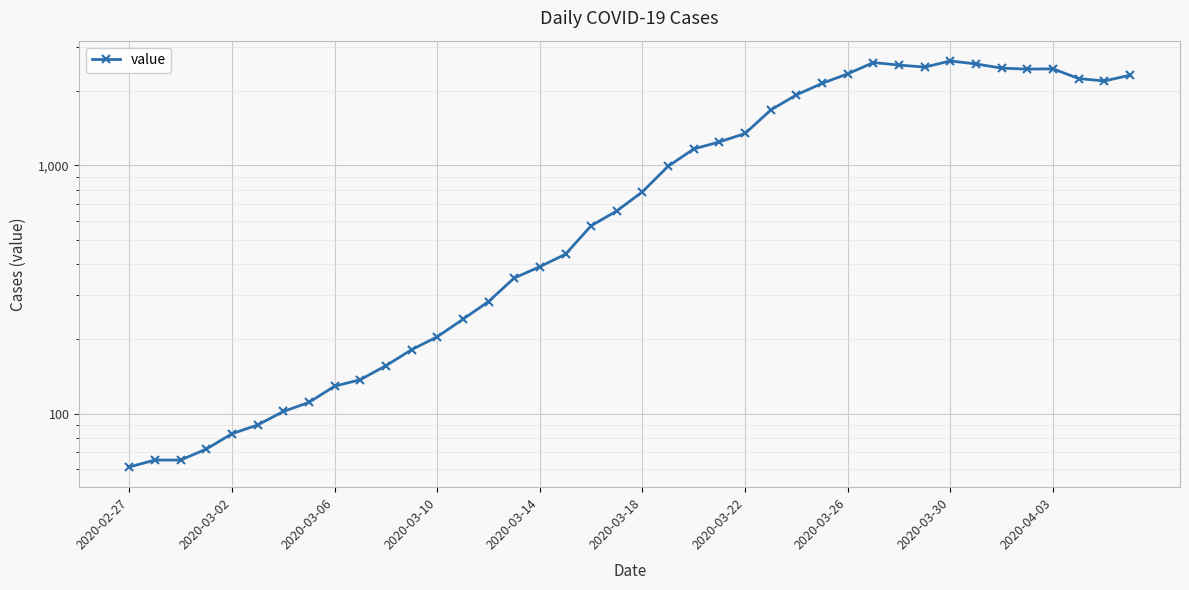

What is the value of the 36th point from the left?

2446